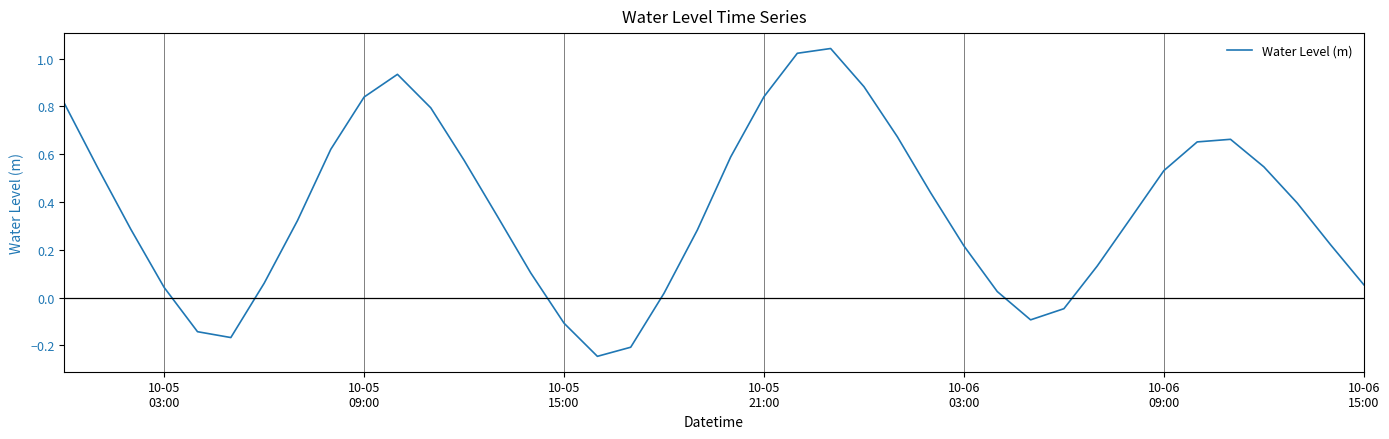

What is the difference between the maximum and minimum values?

1.3